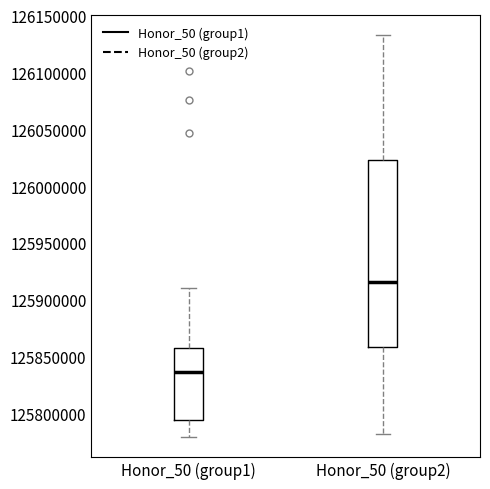

Which box's median line is the highest?

Honor_50 (group2)